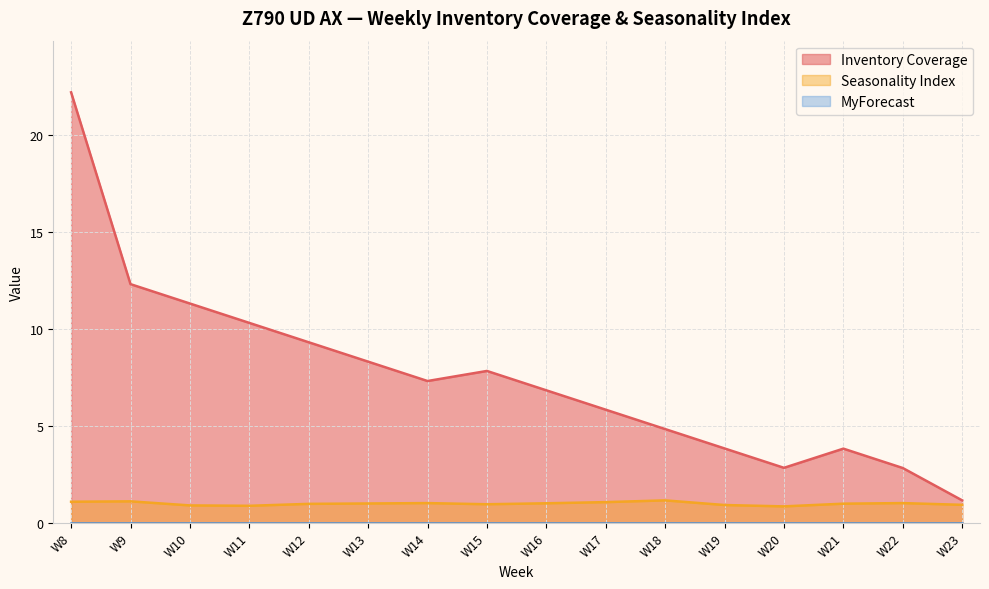

Does the chart display data point markers on the line(s)?

No